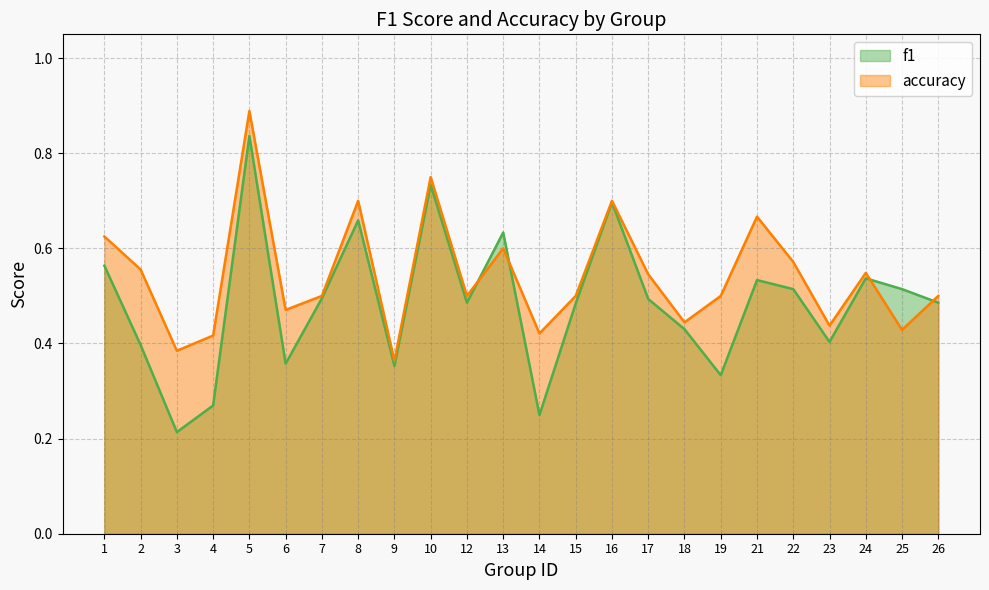

At which label is f1 closest to 0?

3